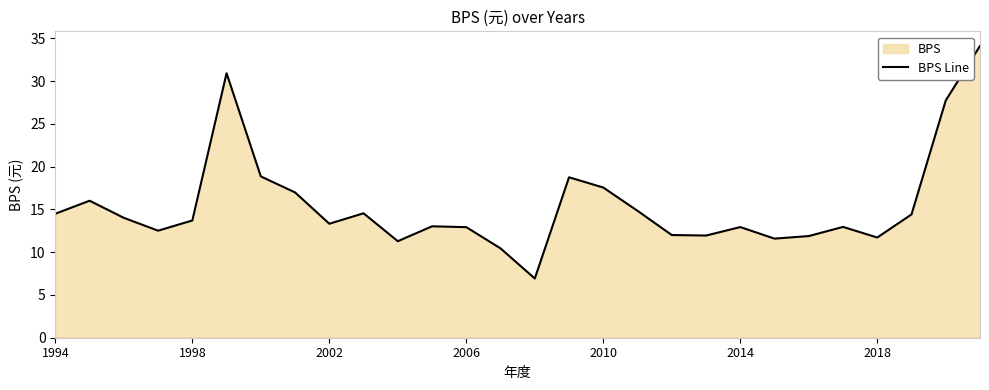

What is the difference between the maximum and minimum values?

27.2